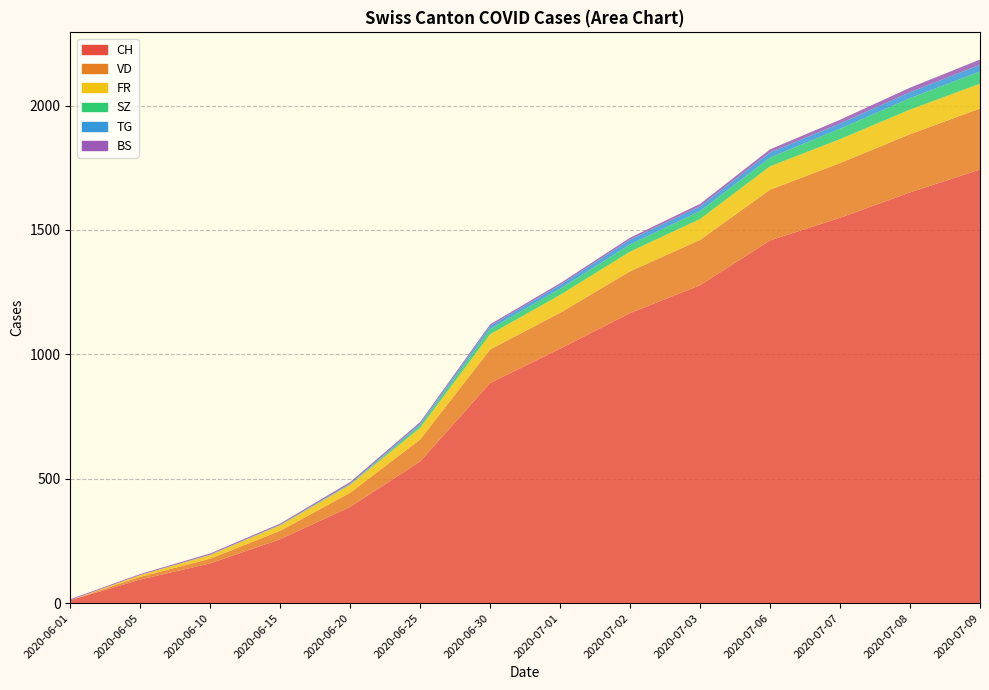

Reading left to right, list all the values displayed in this chart.

CH: 12	95	160	257	387	570	885	1023	1166	1278	1458	1549	1651	1743
VD: 0	11	19	34	57	88	135	144	168	182	204	220	234	245
FR: 0	7	15	22	32	47	61	72	79	84	94	96	99	100
SZ: 0	0	0	1	2	10	21	25	29	32	35	42	46	49
TG: 0	0	1	1	2	6	12	15	19	19	21	21	24	27
BS: 4	4	5	5	7	7	7	7	8	10	12	15	18	21